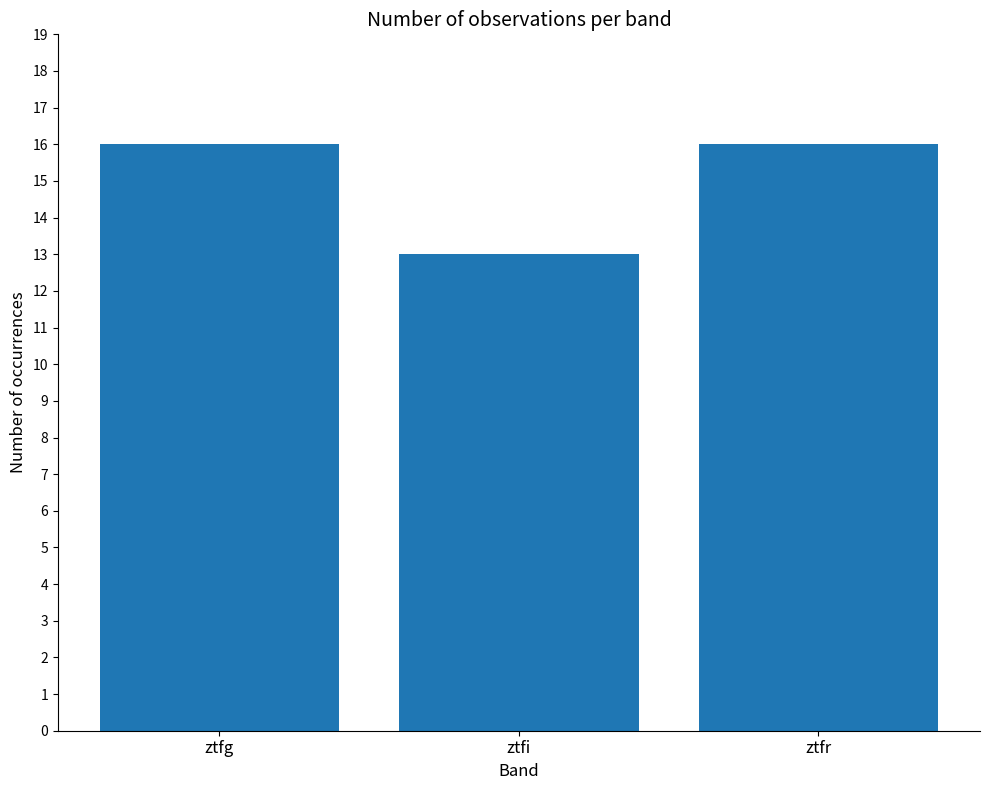

Approximately how many times larger is the value at ztfr compared to ztfg?

1.0